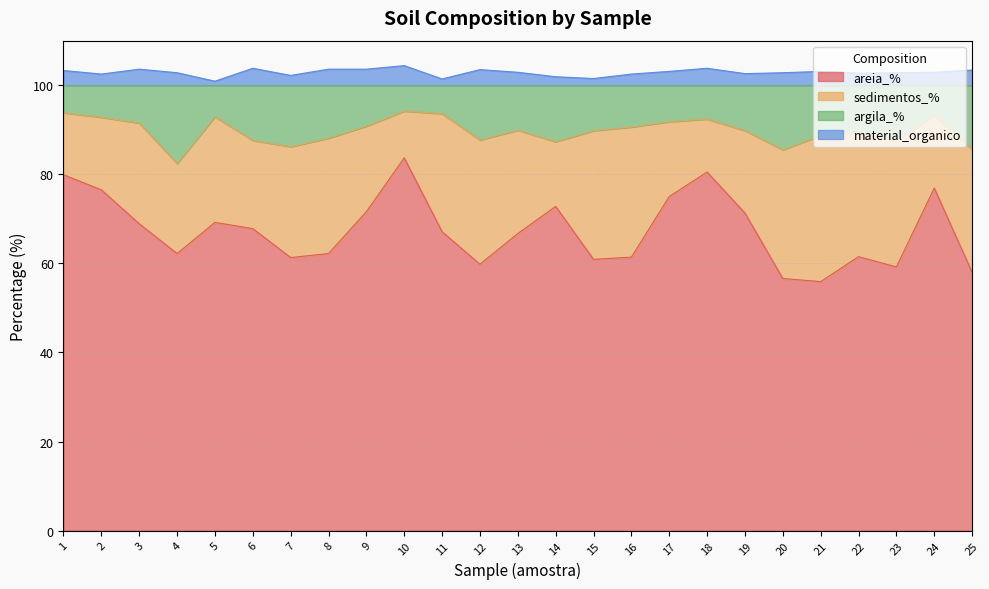

True or false: argila_% and material_organico cross at least once.

False